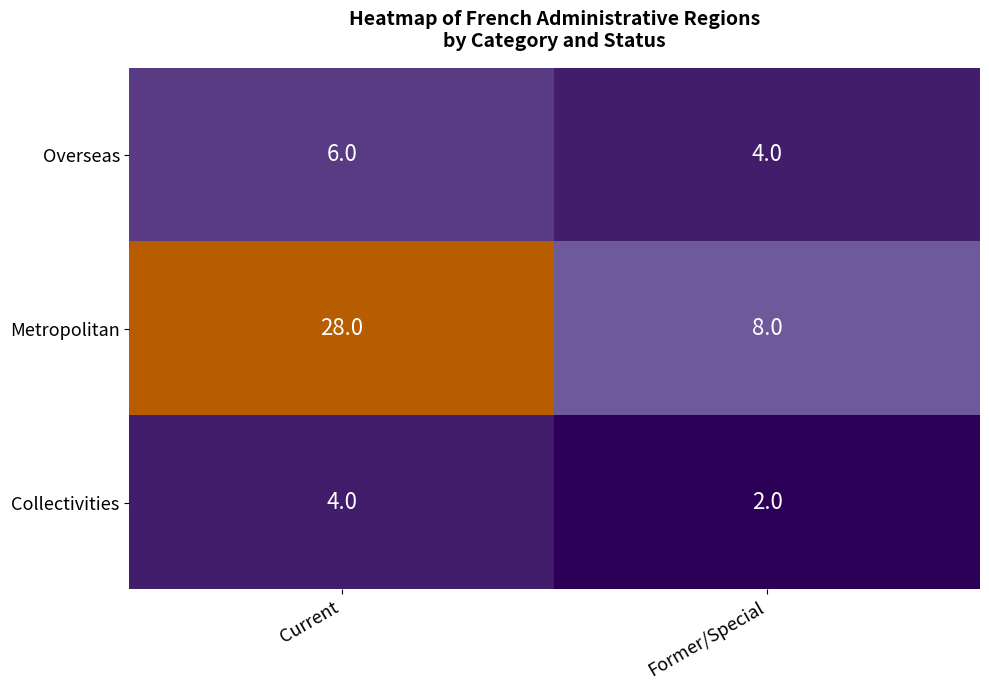

List the labels in order of Metropolitan value, largest first.

Current, Former/Special